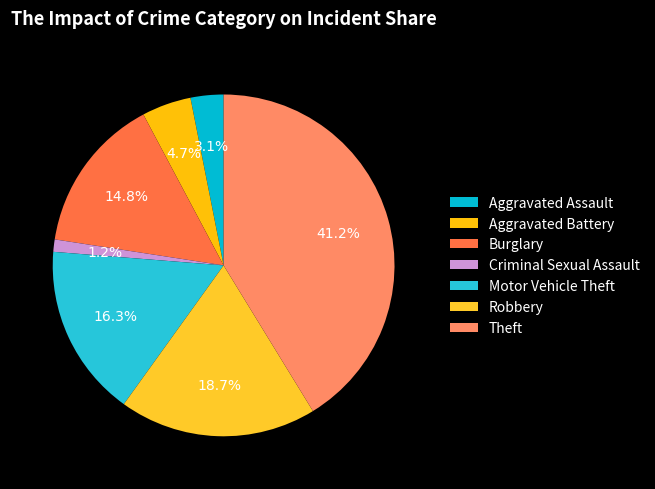

Is there any slice that represents more than half of the pie?

No